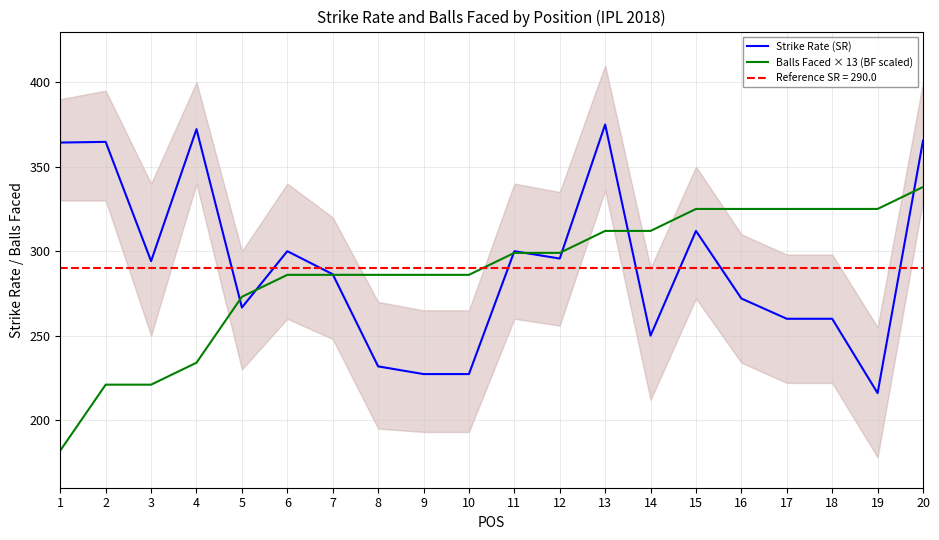

Reading right to left, extract all data points from this chart.

Strike Rate (SR): 20=365.4	19=216.0	18=260.0	17=260.0	16=272.0	15=312.0	14=250.0	13=375.0	12=295.6	11=300.0	10=227.3	9=227.3	8=231.8	7=286.4	6=300.0	5=266.7	4=372.2	3=294.1	2=364.7	1=364.3
Balls Faced × 13 (BF scaled): 20=338.0	19=325.0	18=325.0	17=325.0	16=325.0	15=325.0	14=312.0	13=312.0	12=299.0	11=299.0	10=286.0	9=286.0	8=286.0	7=286.0	6=286.0	5=273.0	4=234.0	3=221.0	2=221.0	1=182.0